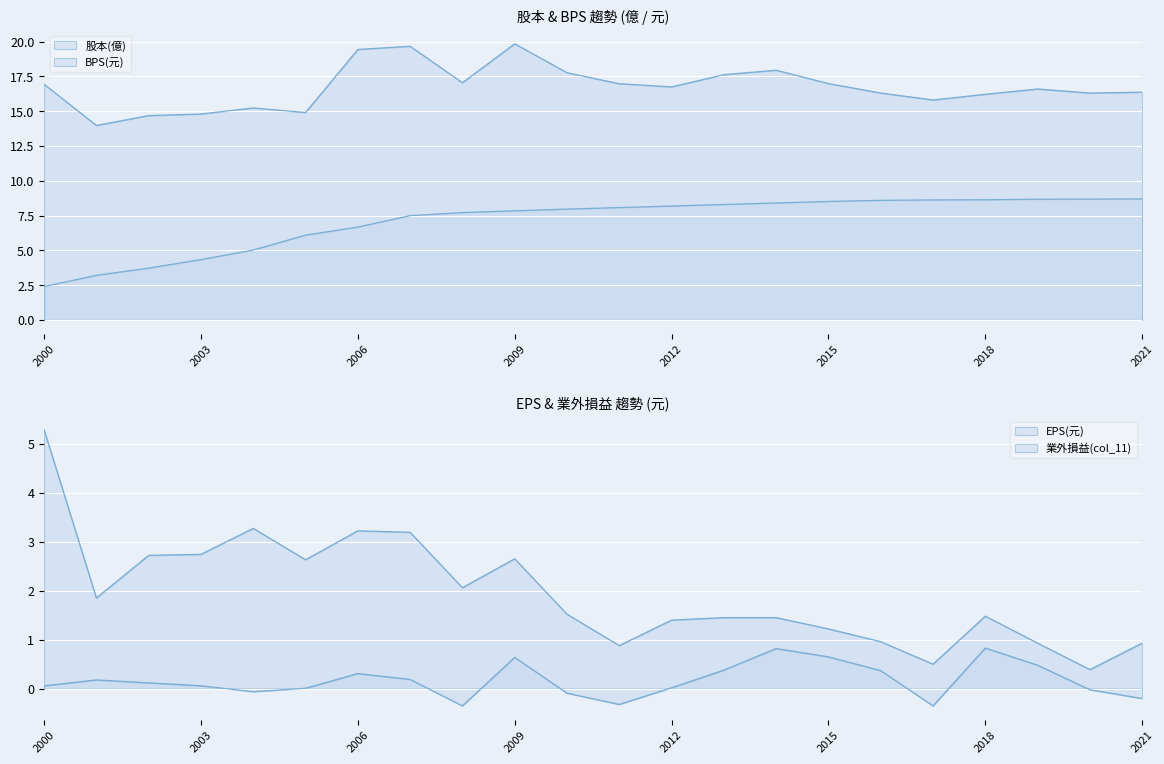

Where does the 業外損益(col_11) series first go above 0?

2000